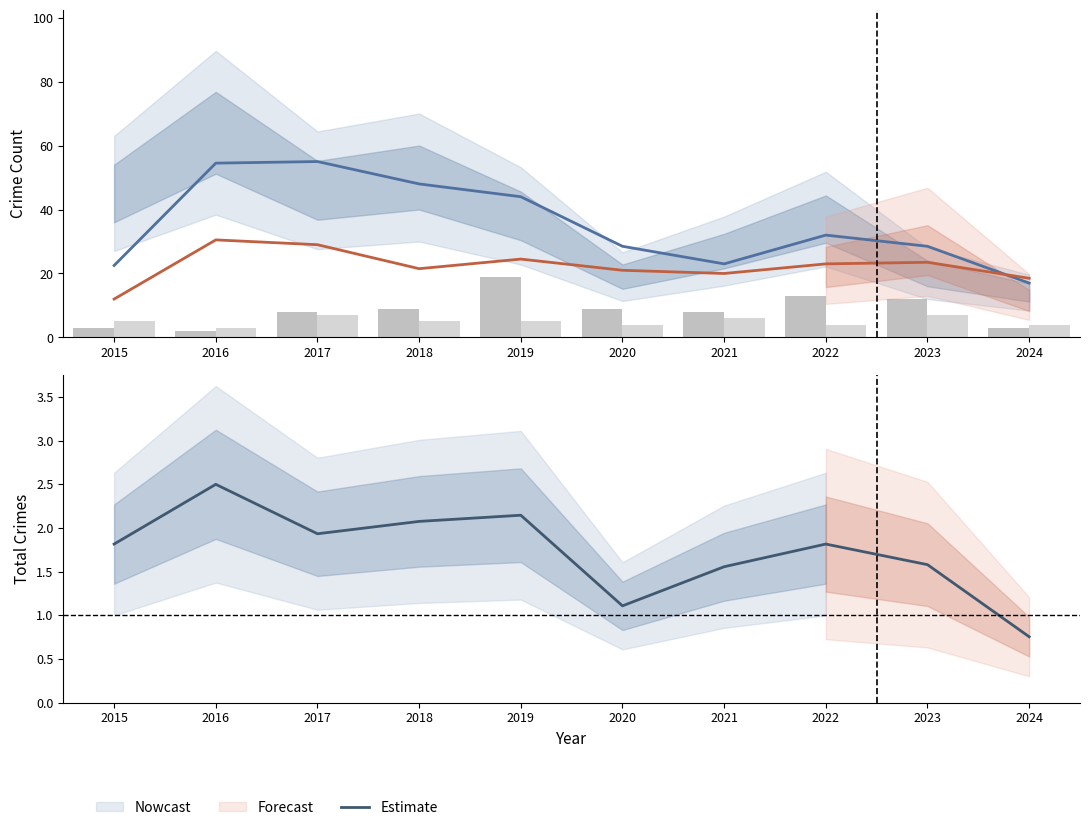

True or false: Robbery has a value of 42.1 at 2017.

False